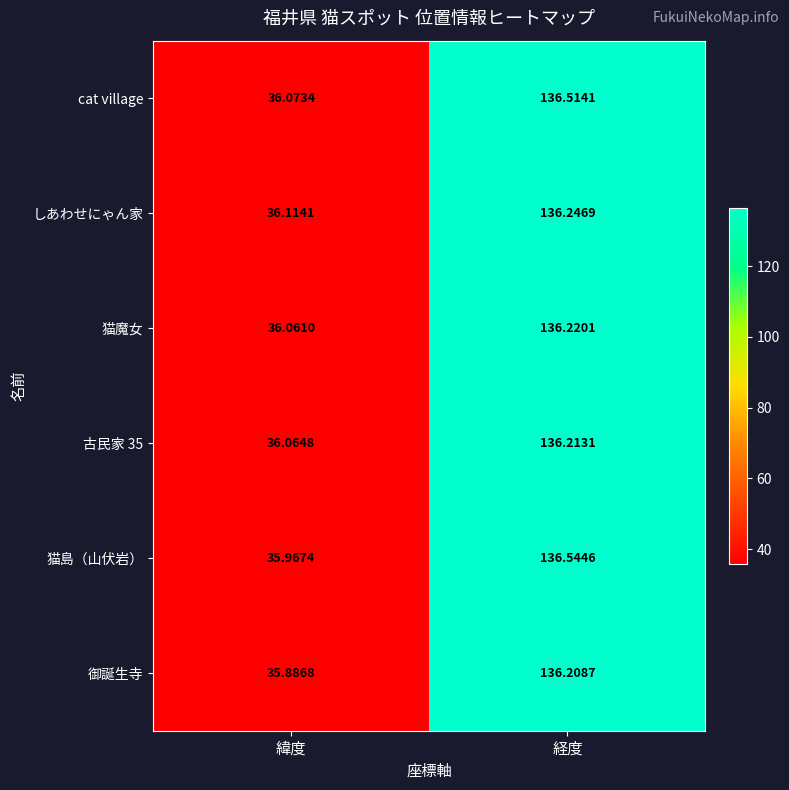

At which category does the chart reach its minimum across all series?

緯度